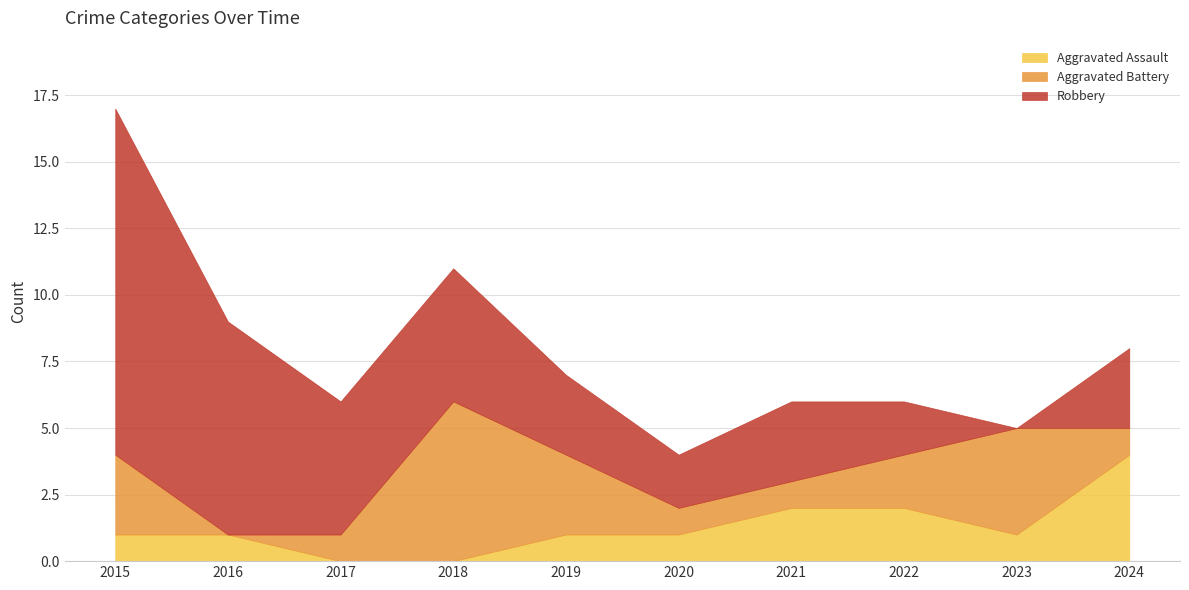

How many intersections are there between Aggravated Battery and Robbery?

2